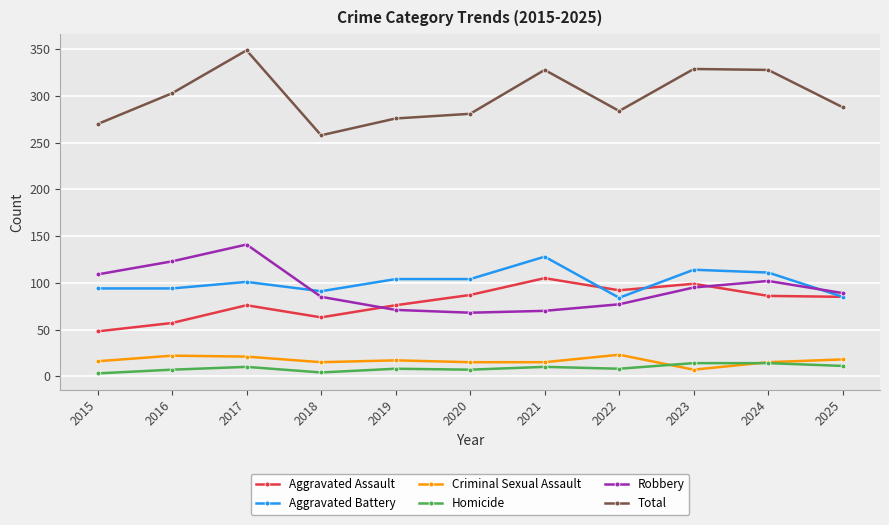

What is the maximum value shown in the chart?

349